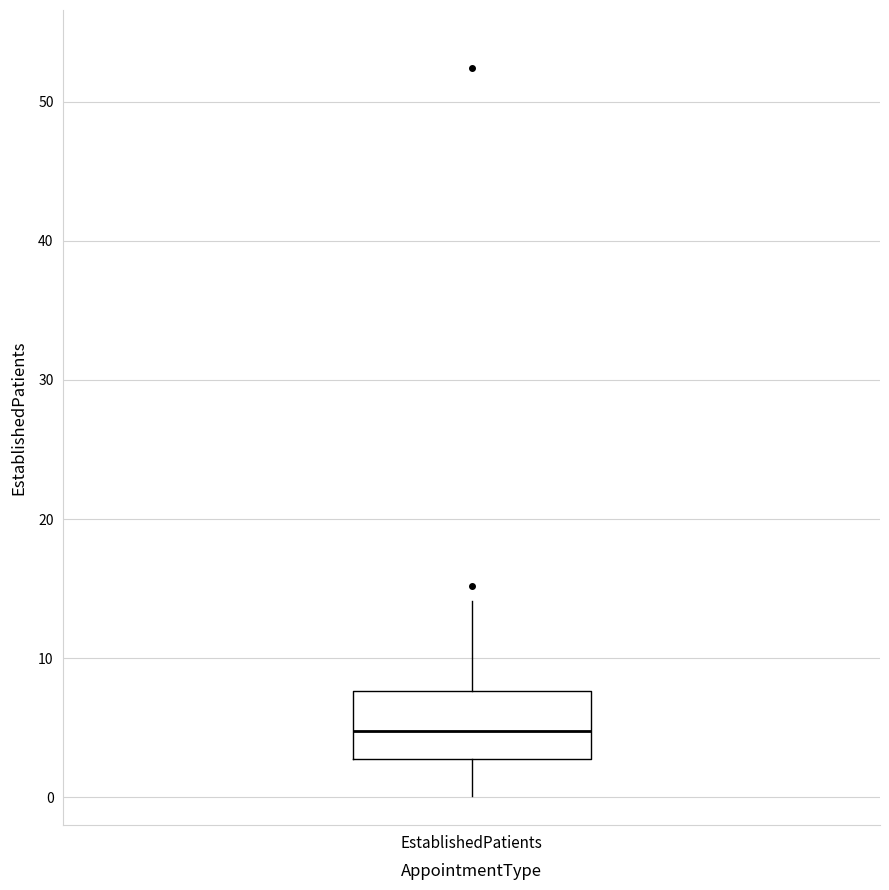

Transcribe this box plot: give where the median line is, the range the box spans, and where the two whiskers end, as read against the y-axis. The values are not printed on the chart, so give them approximately, as read against the axis.

median 5, box 3 to 8, whiskers 0 to 14